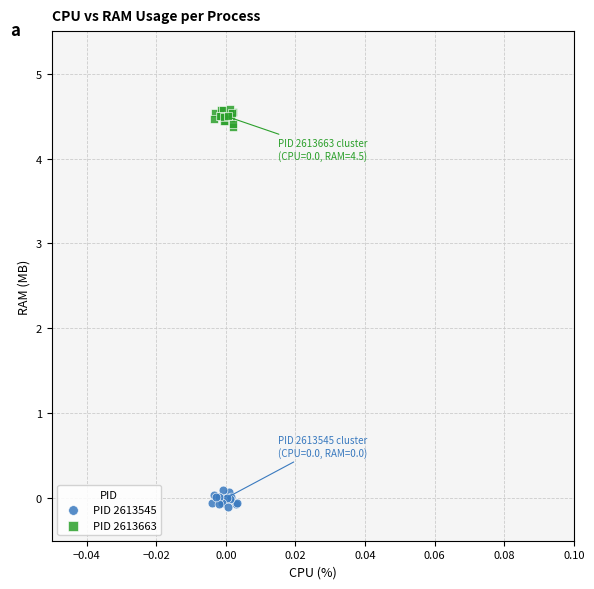

Which series contains the lowest Y value?

PID 2613545